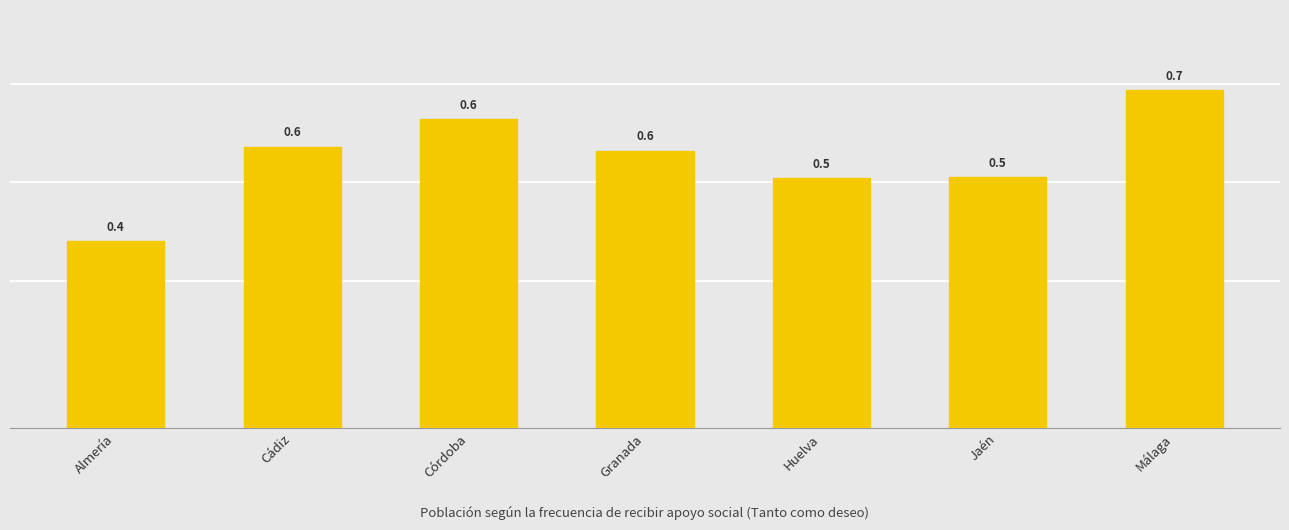

List the labels in order of value, smallest first.

Almería, Huelva, Jaén, Granada, Cádiz, Córdoba, Málaga